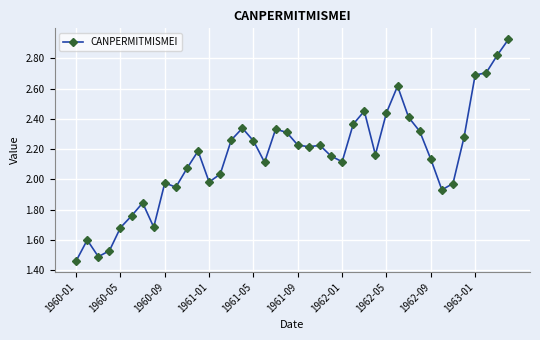

What is the sum of all values?

86.0